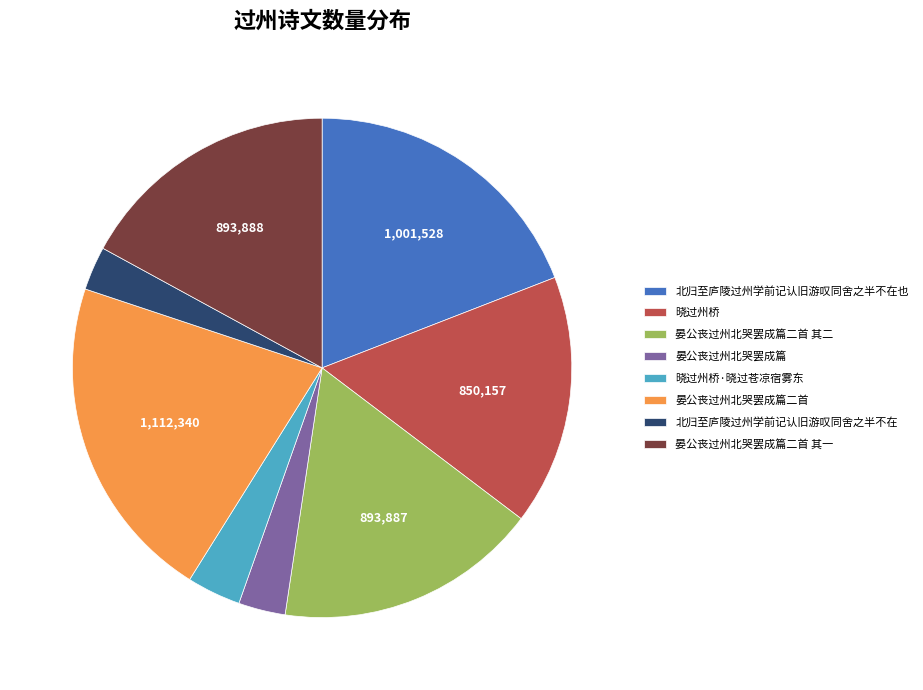

Which slice is the largest?

晏公丧过州北哭罢成篇二首